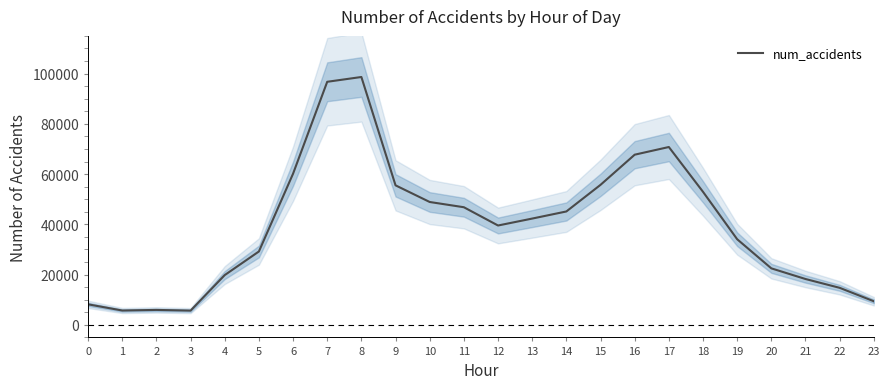

List the labels in order of value, smallest first.

3, 1, 2, 0, 23, 22, 21, 4, 20, 5, 19, 12, 13, 14, 11, 10, 18, 9, 15, 6, 16, 17, 7, 8